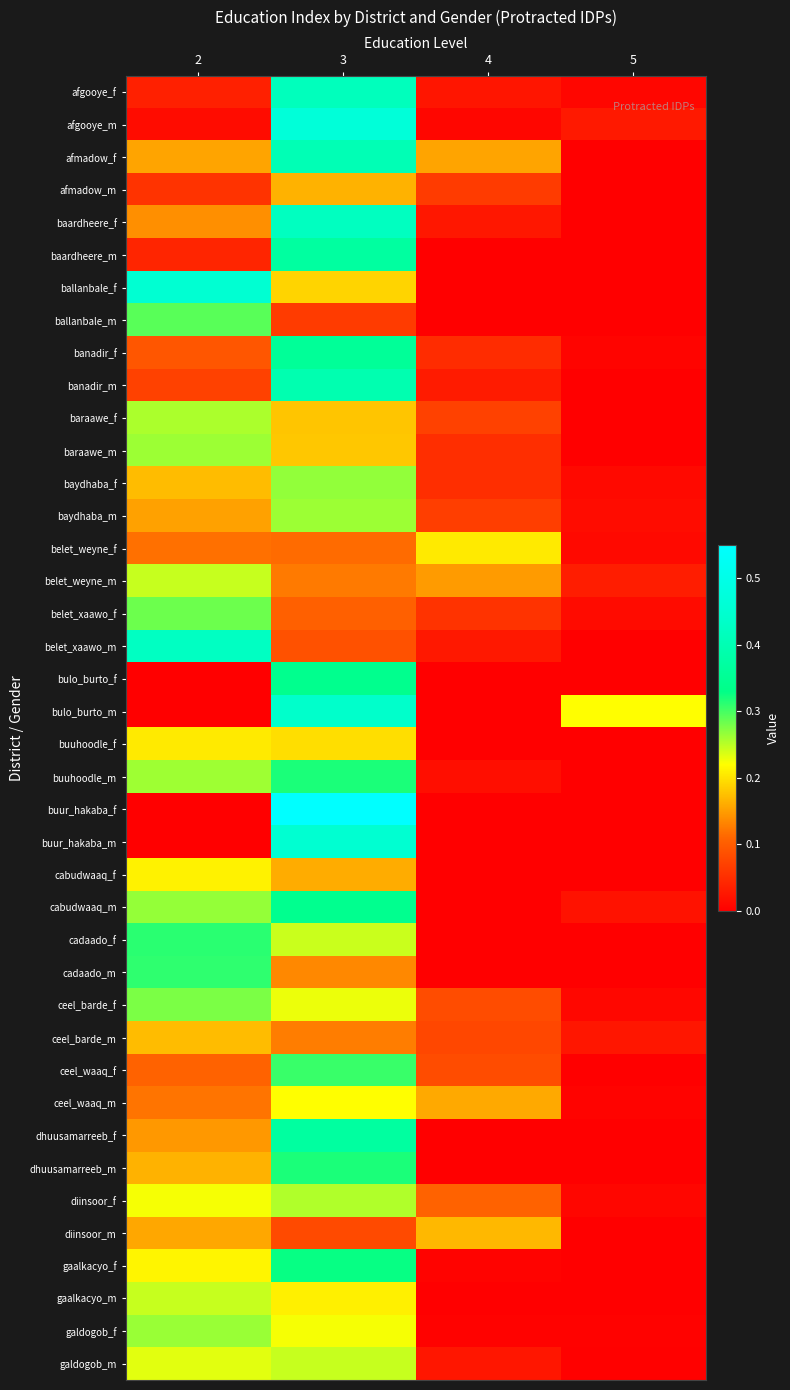

Reading right to left, extract all data points from this chart.

afgooye_f: 5=0.0	4=0.0	3=0.4	2=0.0
afgooye_m: 5=0.0	4=0.0	3=0.5	2=0.0
afmadow_f: 5=0.0	4=0.2	3=0.4	2=0.2
afmadow_m: 5=0.0	4=0.1	3=0.2	2=0.1
baardheere_f: 5=0.0	4=0.0	3=0.4	2=0.1
baardheere_m: 5=0.0	4=0.0	3=0.4	2=0.0
ballanbale_f: 5=0.0	4=0.0	3=0.2	2=0.5
ballanbale_m: 5=0.0	4=0.0	3=0.1	2=0.3
banadir_f: 5=0.0	4=0.0	3=0.4	2=0.1
banadir_m: 5=0.0	4=0.0	3=0.4	2=0.1
baraawe_f: 5=0.0	4=0.1	3=0.2	2=0.3
baraawe_m: 5=0.0	4=0.1	3=0.2	2=0.3
baydhaba_f: 5=0.0	4=0.1	3=0.3	2=0.2
baydhaba_m: 5=0.0	4=0.1	3=0.3	2=0.2
belet_weyne_f: 5=0.0	4=0.2	3=0.1	2=0.1
belet_weyne_m: 5=0.0	4=0.1	3=0.1	2=0.2
belet_xaawo_f: 5=0.0	4=0.1	3=0.1	2=0.3
belet_xaawo_m: 5=0.0	4=0.0	3=0.1	2=0.4
bulo_burto_f: 5=0.0	4=0.0	3=0.3	2=0.0
bulo_burto_m: 5=0.2	4=0.0	3=0.4	2=0.0
buuhoodle_f: 5=0.0	4=0.0	3=0.2	2=0.2
buuhoodle_m: 5=0.0	4=0.0	3=0.3	2=0.3
buur_hakaba_f: 5=0.0	4=0.0	3=0.5	2=0.0
buur_hakaba_m: 5=0.0	4=0.0	3=0.5	2=0.0
cabudwaaq_f: 5=0.0	4=0.0	3=0.2	2=0.2
cabudwaaq_m: 5=0.0	4=0.0	3=0.3	2=0.3
cadaado_f: 5=0.0	4=0.0	3=0.2	2=0.3
cadaado_m: 5=0.0	4=0.0	3=0.1	2=0.3
ceel_barde_f: 5=0.0	4=0.1	3=0.2	2=0.3
ceel_barde_m: 5=0.0	4=0.1	3=0.1	2=0.2
ceel_waaq_f: 5=0.0	4=0.1	3=0.3	2=0.1
ceel_waaq_m: 5=0.0	4=0.2	3=0.2	2=0.1
dhuusamarreeb_f: 5=0.0	4=0.0	3=0.4	2=0.1
dhuusamarreeb_m: 5=0.0	4=0.0	3=0.3	2=0.2
diinsoor_f: 5=0.0	4=0.1	3=0.3	2=0.2
diinsoor_m: 5=0.0	4=0.2	3=0.1	2=0.2
gaalkacyo_f: 5=0.0	4=0.0	3=0.3	2=0.2
gaalkacyo_m: 5=0.0	4=0.0	3=0.2	2=0.2
galdogob_f: 5=0.0	4=0.0	3=0.2	2=0.3
galdogob_m: 5=0.0	4=0.0	3=0.2	2=0.2